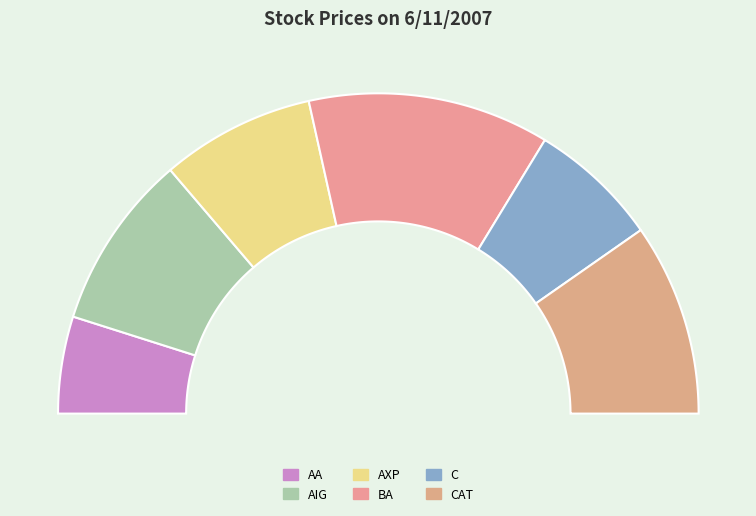

How many segments does this pie chart have?

6